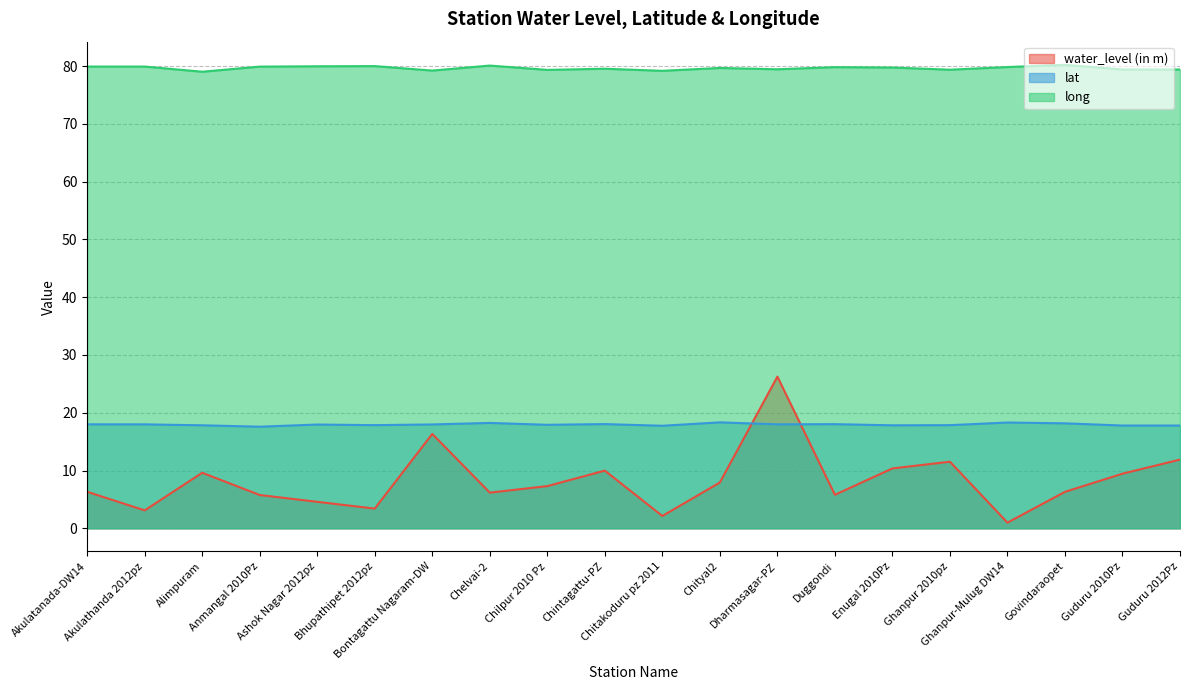

What is the label of the 2nd point from the left?

Akulathanda 2012pz